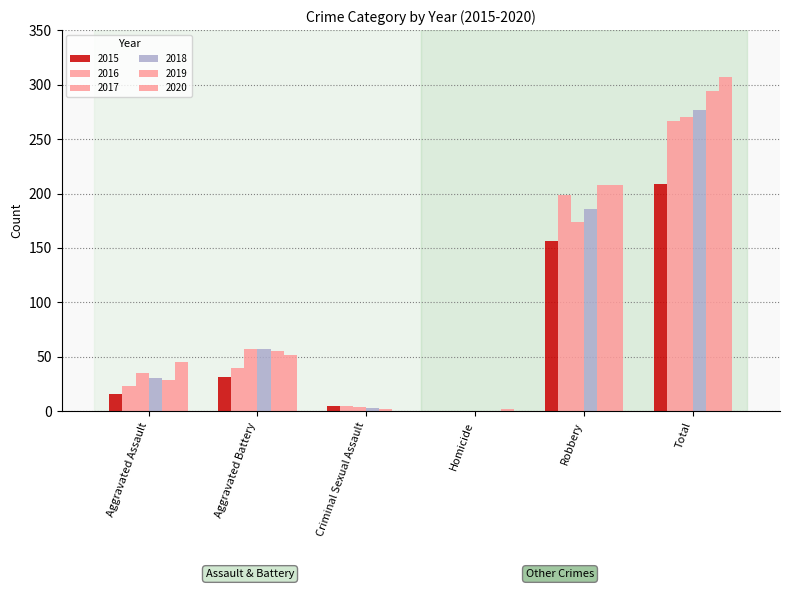

Reading left to right, what are all the values shown in this chart?

2015: Aggravated Assault=16	Aggravated Battery=32	Criminal Sexual Assault=5	Homicide=0	Robbery=156	Total=209
2016: Aggravated Assault=23	Aggravated Battery=40	Criminal Sexual Assault=5	Homicide=0	Robbery=199	Total=267
2017: Aggravated Assault=35	Aggravated Battery=57	Criminal Sexual Assault=4	Homicide=0	Robbery=174	Total=270
2018: Aggravated Assault=31	Aggravated Battery=57	Criminal Sexual Assault=3	Homicide=0	Robbery=186	Total=277
2019: Aggravated Assault=29	Aggravated Battery=55	Criminal Sexual Assault=2	Homicide=0	Robbery=208	Total=294
2020: Aggravated Assault=45	Aggravated Battery=52	Criminal Sexual Assault=0	Homicide=2	Robbery=208	Total=307